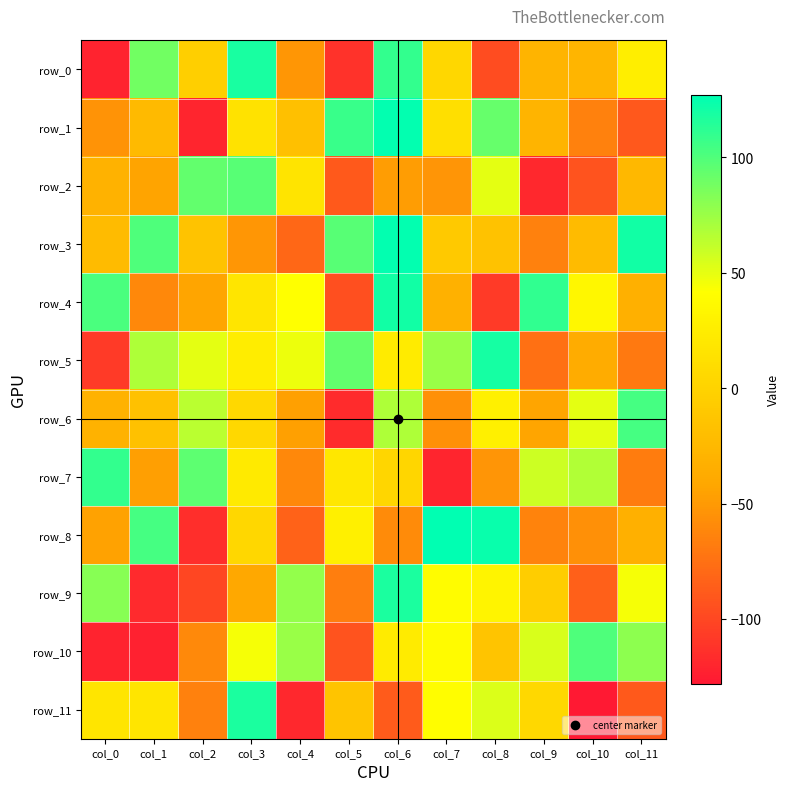

The row_5 series shows 94 at col_5. True or false?

True